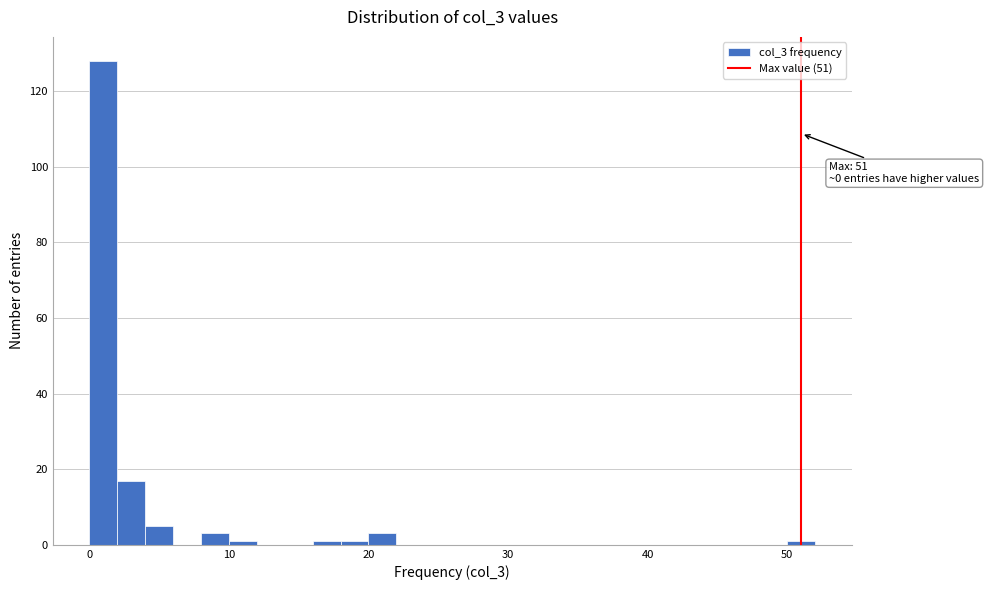

Around what value on the x-axis is the tallest bar? Give the approximate position of its centre, as read against the axis.

1